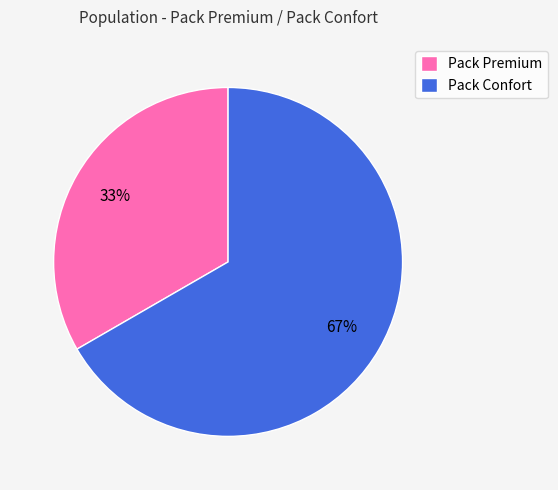

Does Pack Premium represent more than half of the total?

No